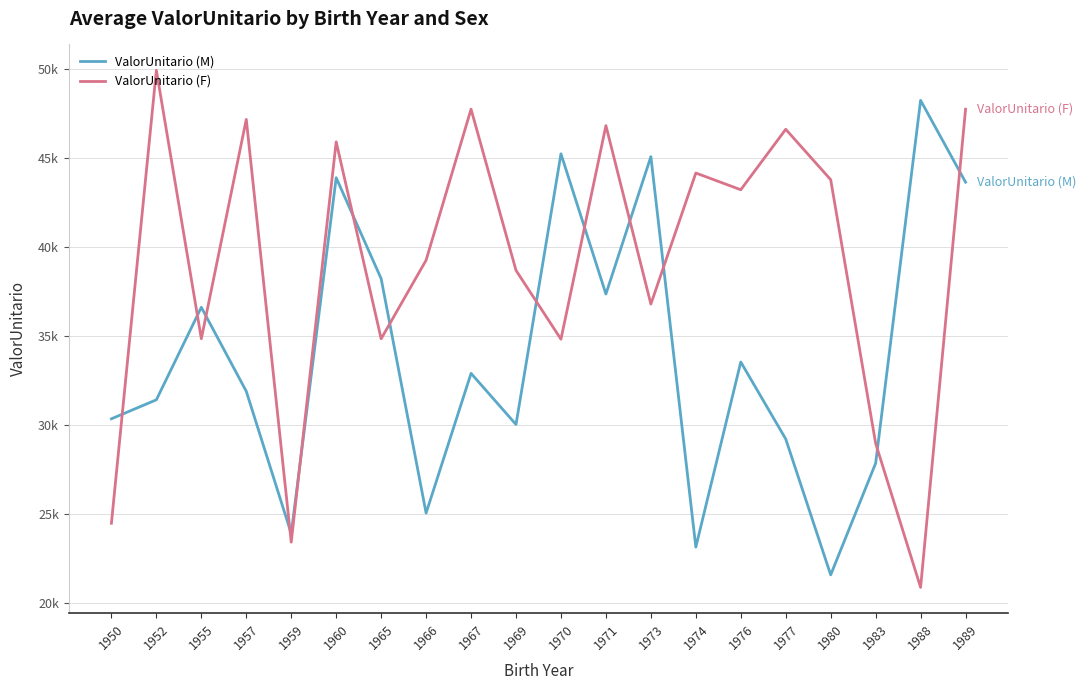

At which category does ValorUnitario (F) reach its first local peak?

1952